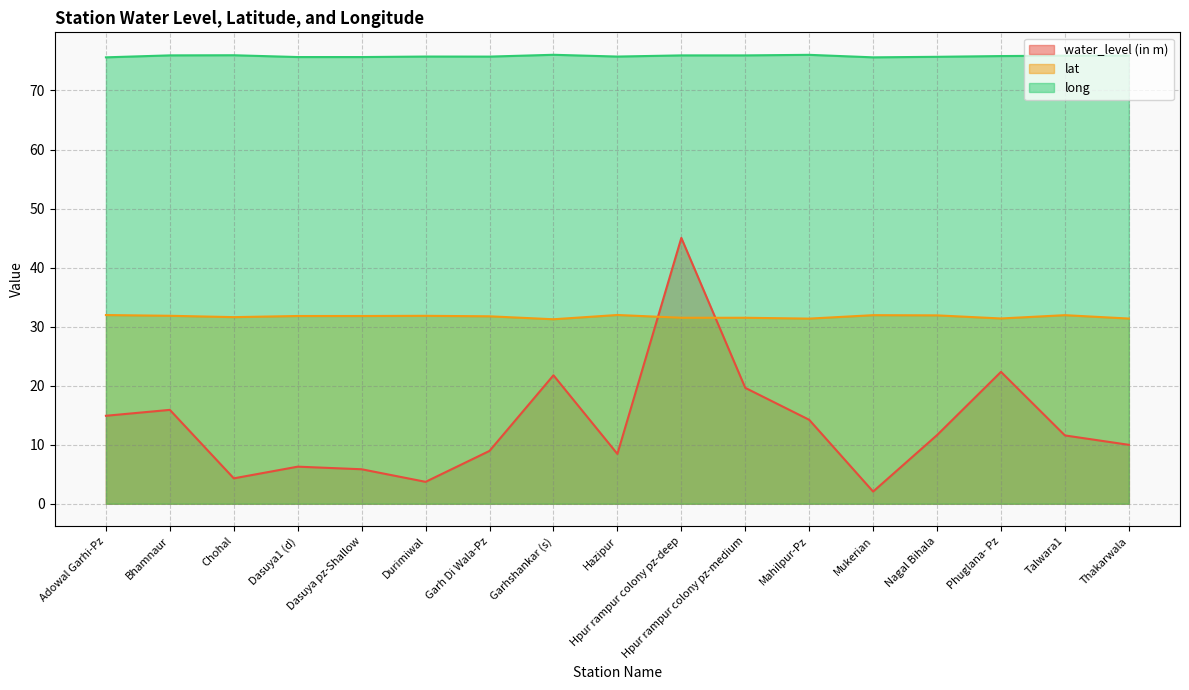

The long series shows 75.7 at Nagal Bihala. True or false?

True